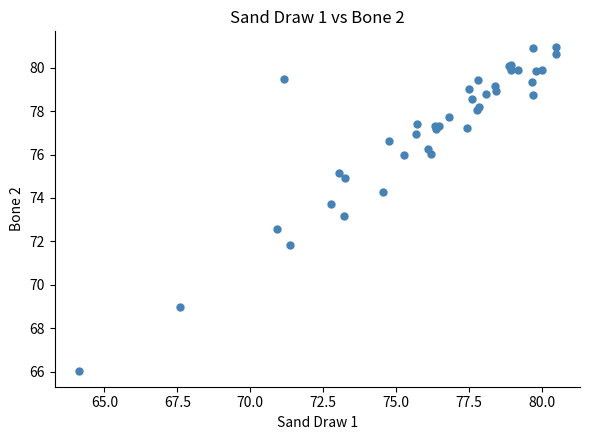

What Y value in the scatter plot is closest to 73?

73.2